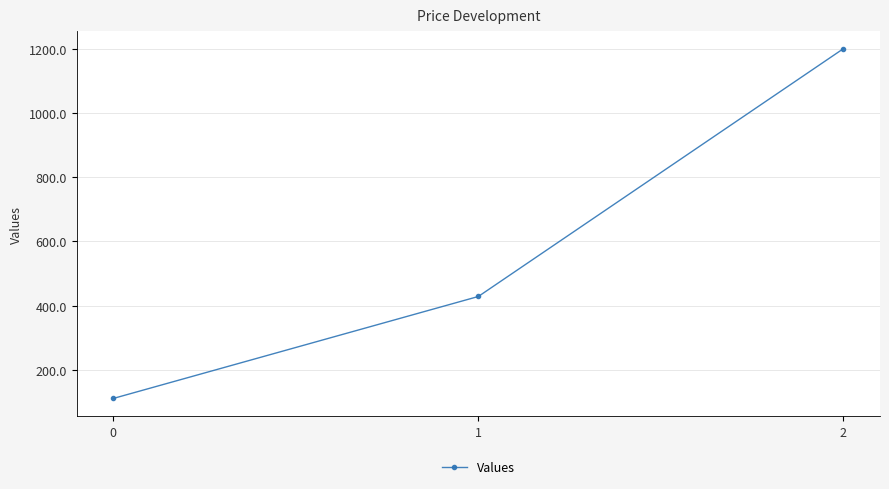

Read the value at 1.

428.6